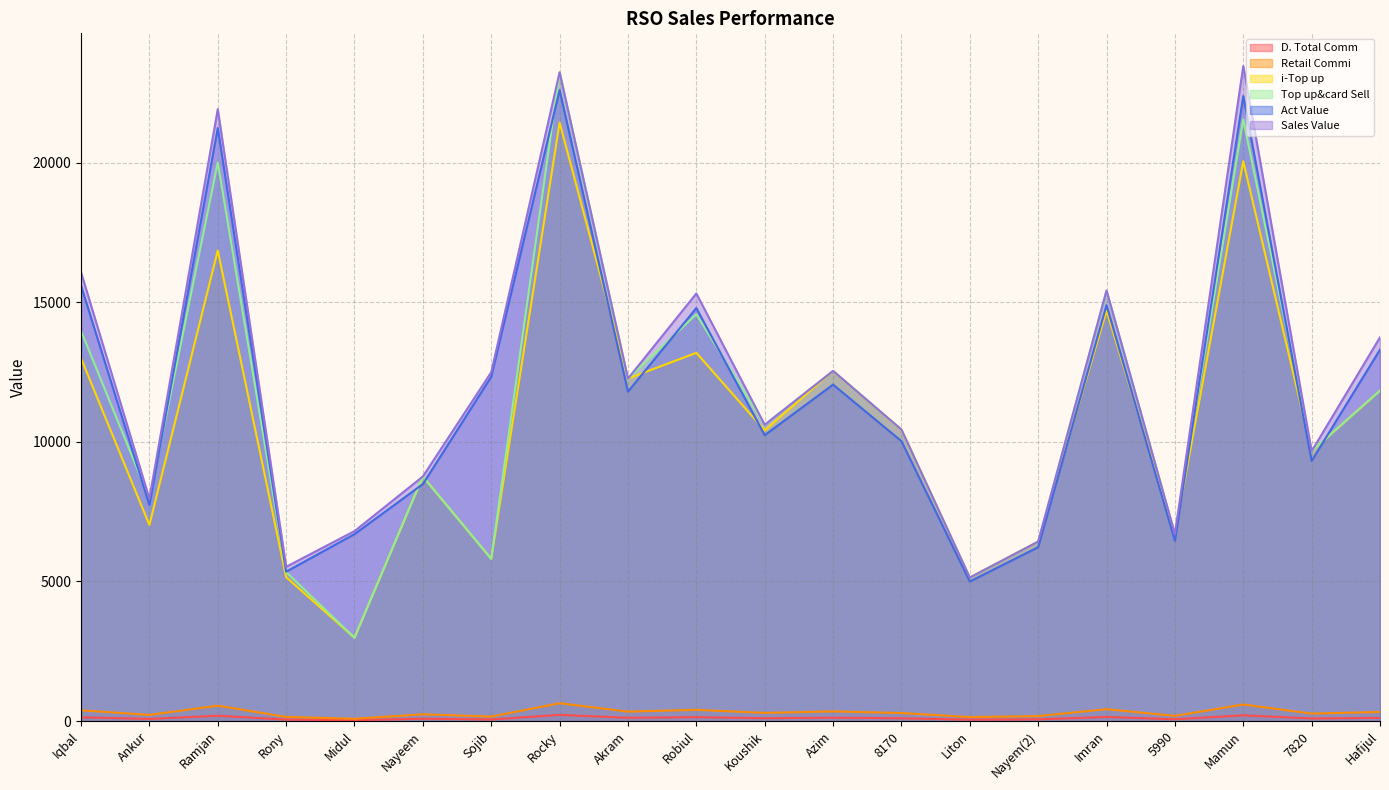

True or false: D. Total Comm and Act Value cross at least once.

False